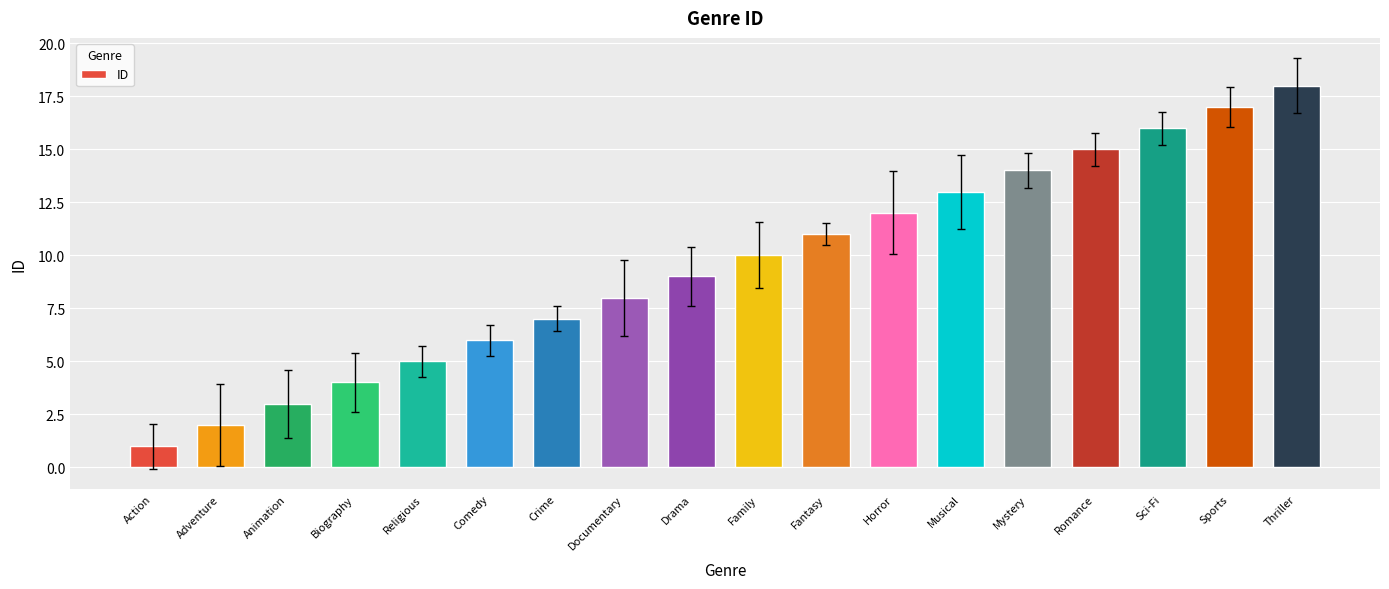

Which has a higher value, Sci-Fi or Religious?

Sci-Fi